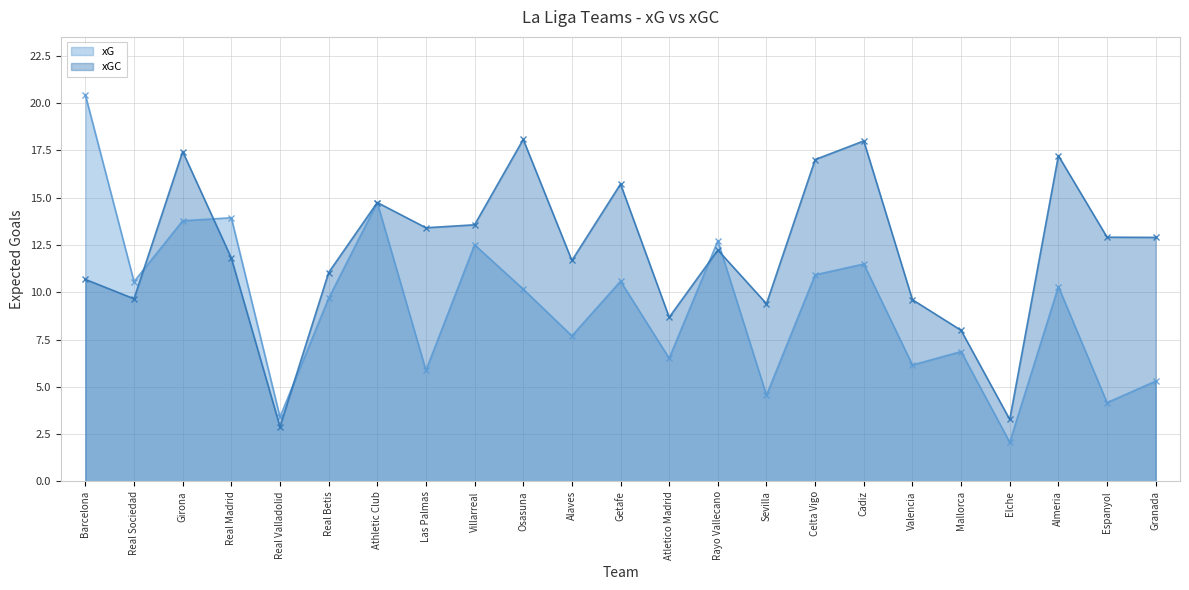

Does the chart display data point markers on the line(s)?

Yes